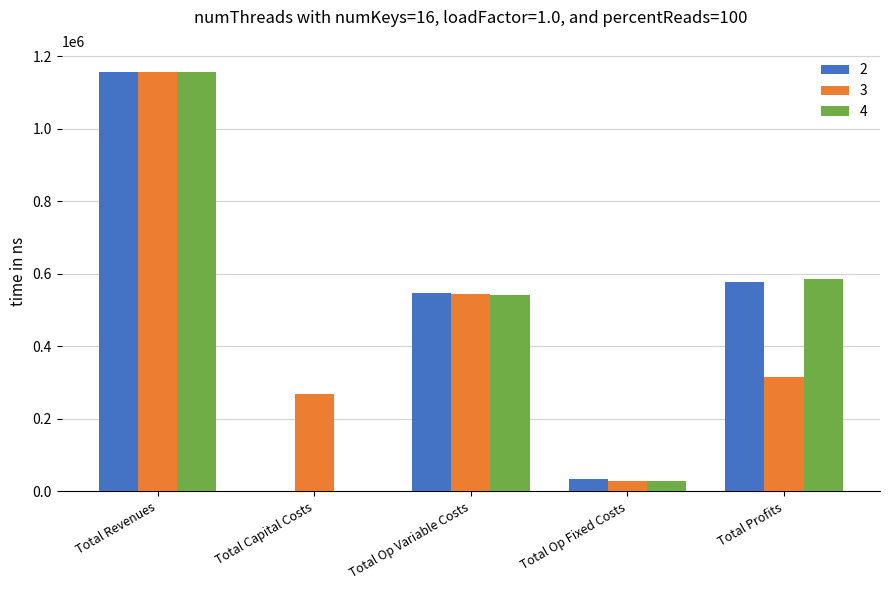

Between Total Op Variable Costs and Total Op Fixed Costs, which series saw the biggest shift?

3